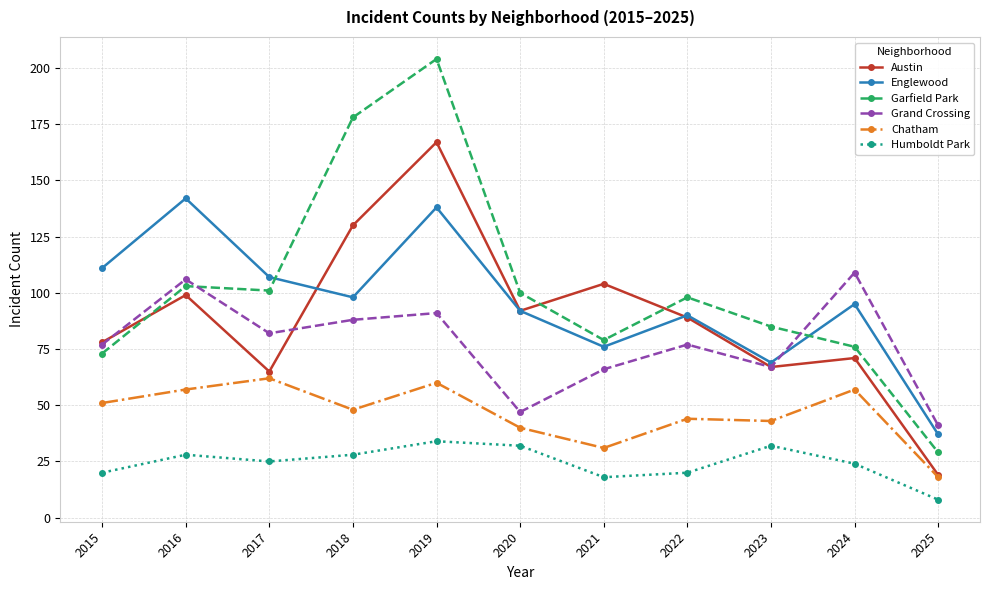

What is the value of the Garfield Park point at the 4th from the left?

178